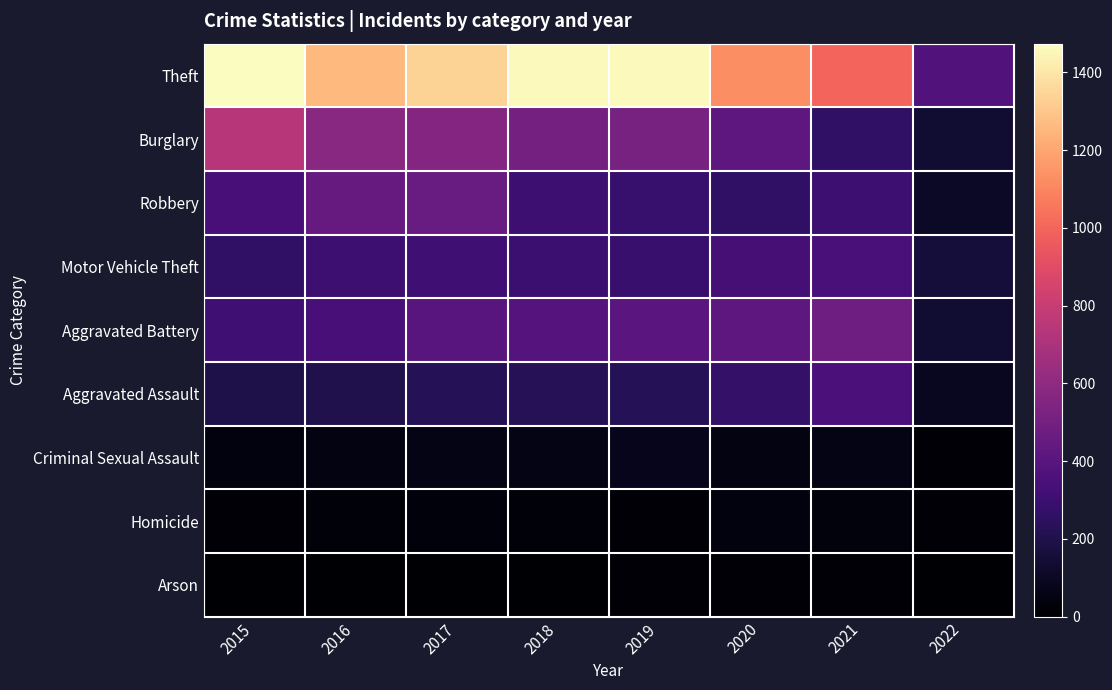

Which label corresponds to the largest value in the chart?

2015